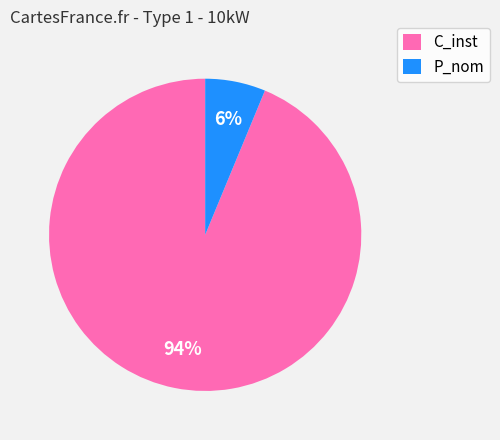

What is the smallest slice in the pie chart?

P_nom